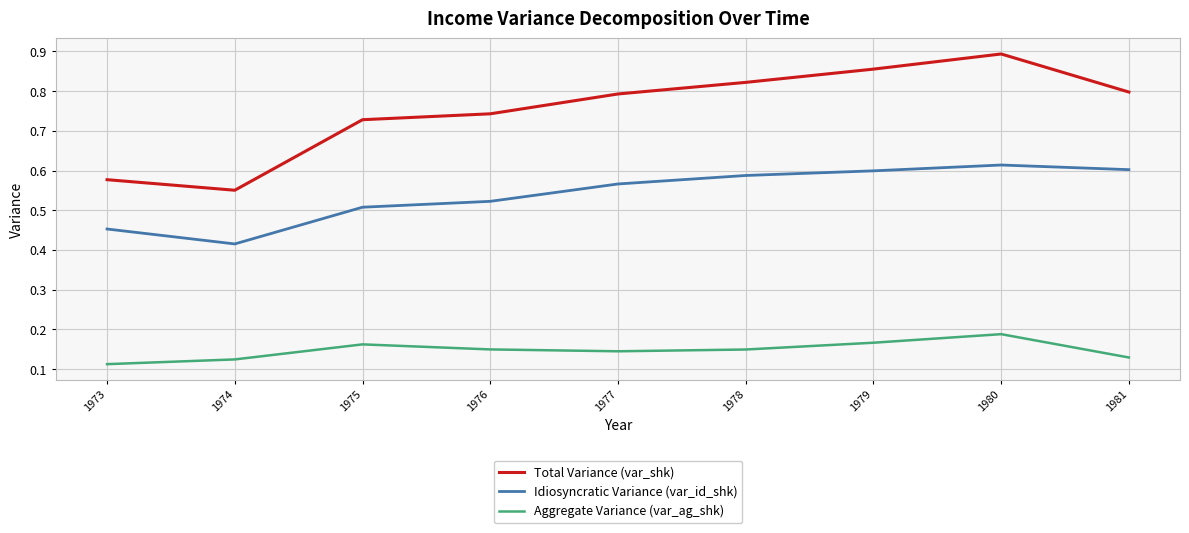

True or false: Aggregate Variance (var_ag_shk) and Total Variance (var_shk) intersect in this chart.

False